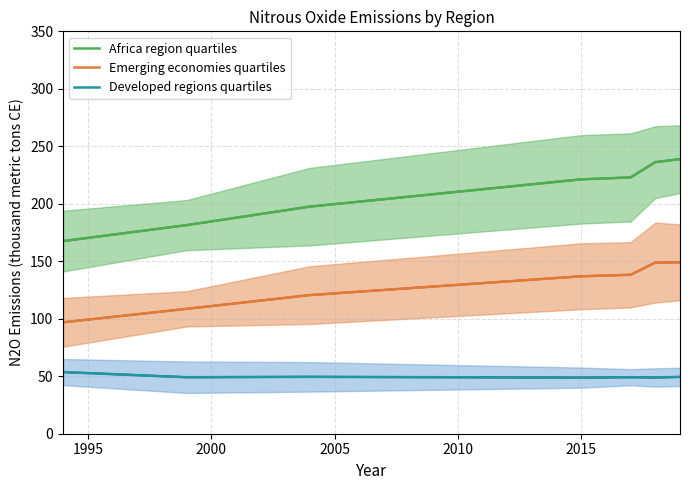

How many series are shown in this chart?

3